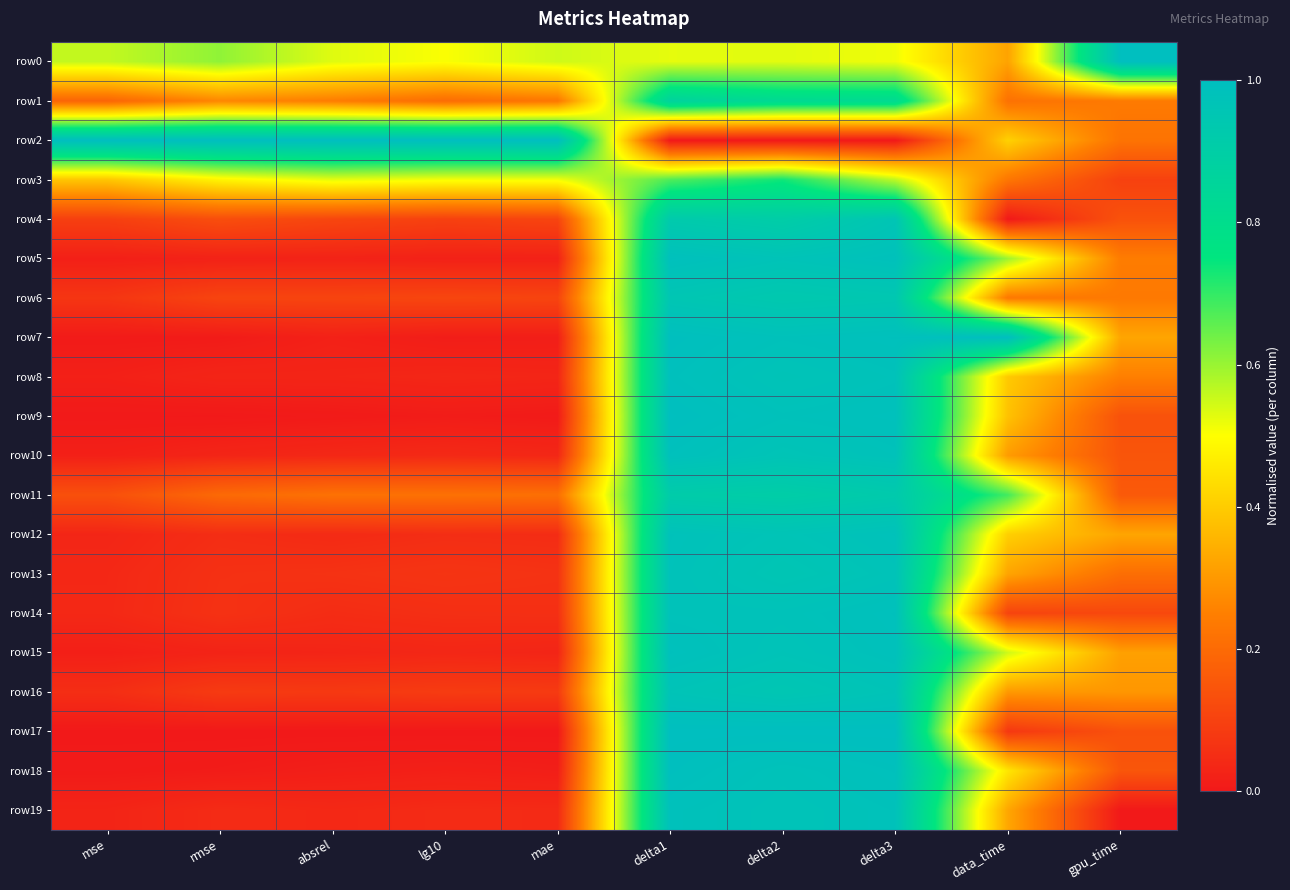

What is the spread (max minus min) of values at rmse?

1.0